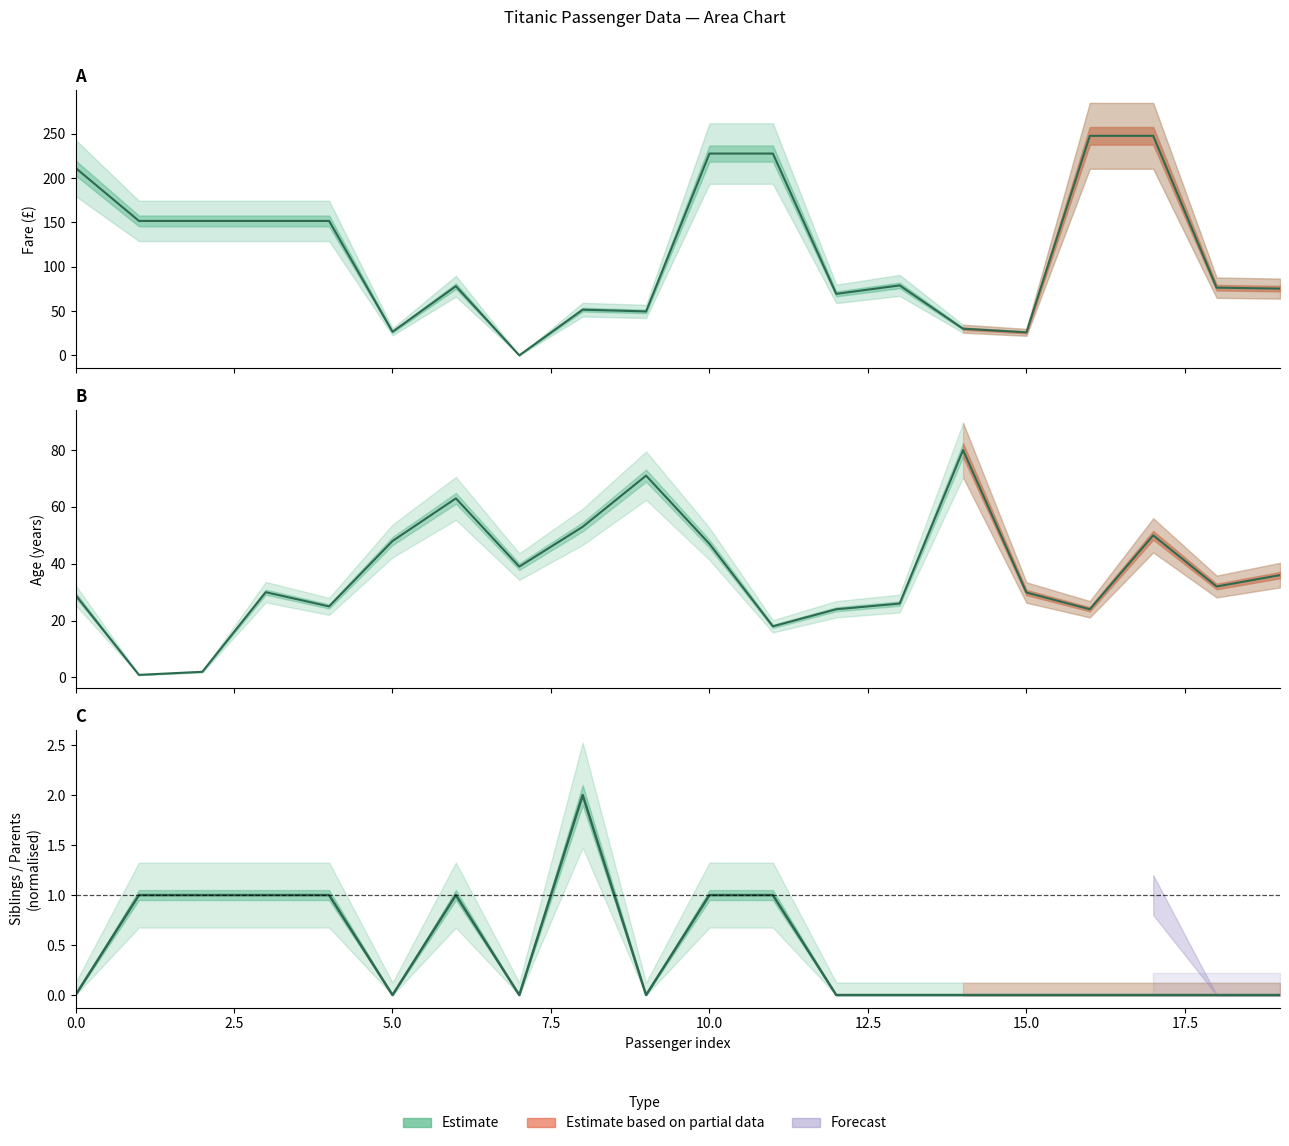

At which label does sibsp reach its peak?

8